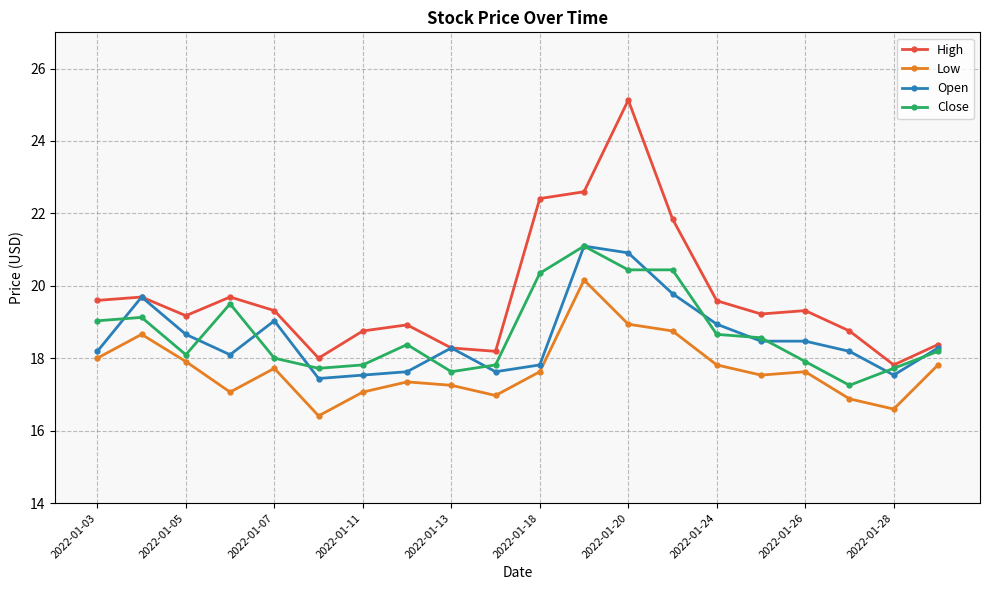

True or false: High has more than 1 interior local peaks.

True